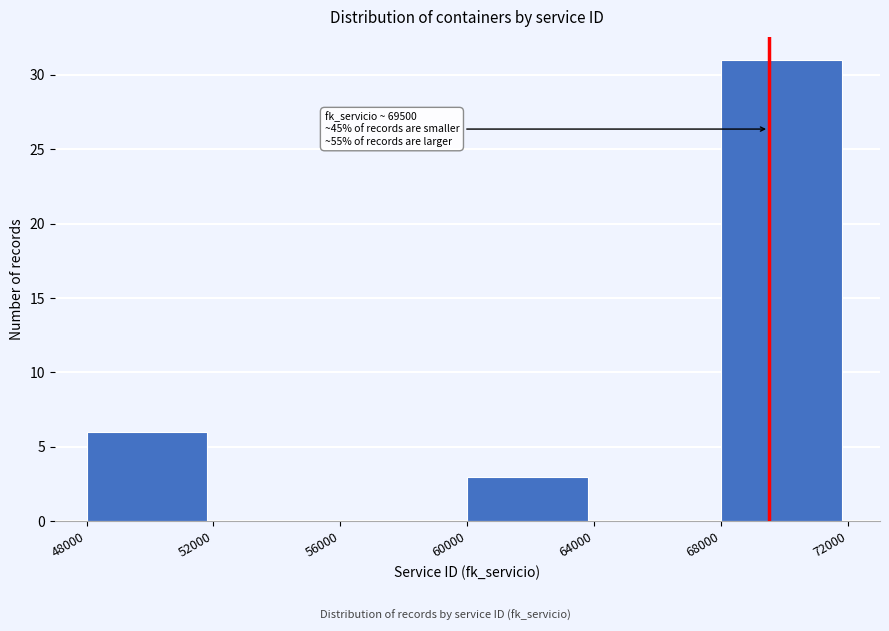

Which range on the x-axis has the tallest bar?

68000 to 72000